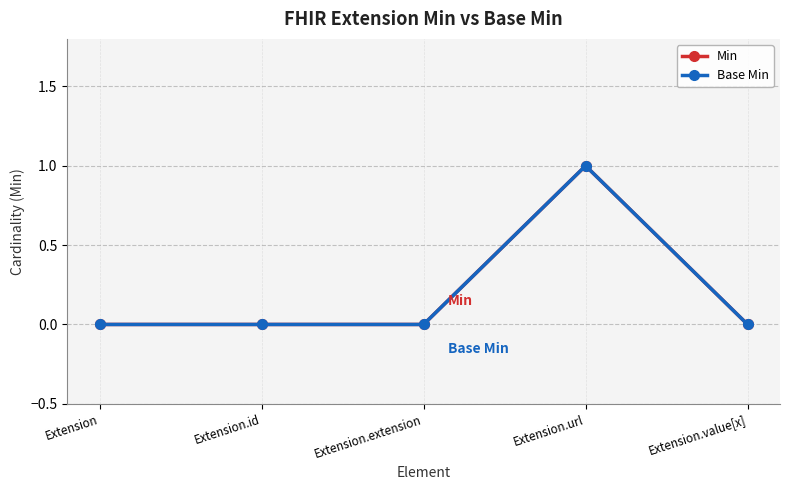

Which series has the largest total across all categories?

Min